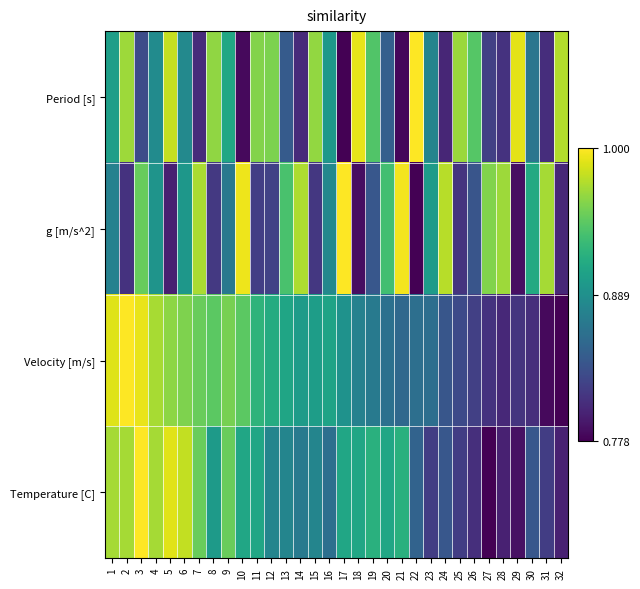

Count the number of categories in the chart.

32